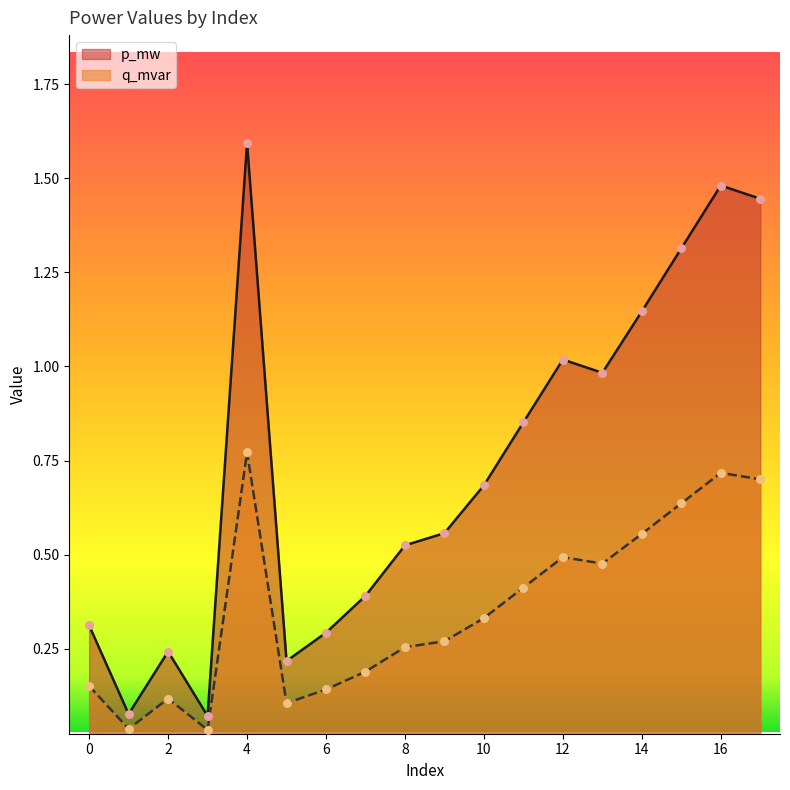

Which series reaches the maximum Y coordinate?

p_mw